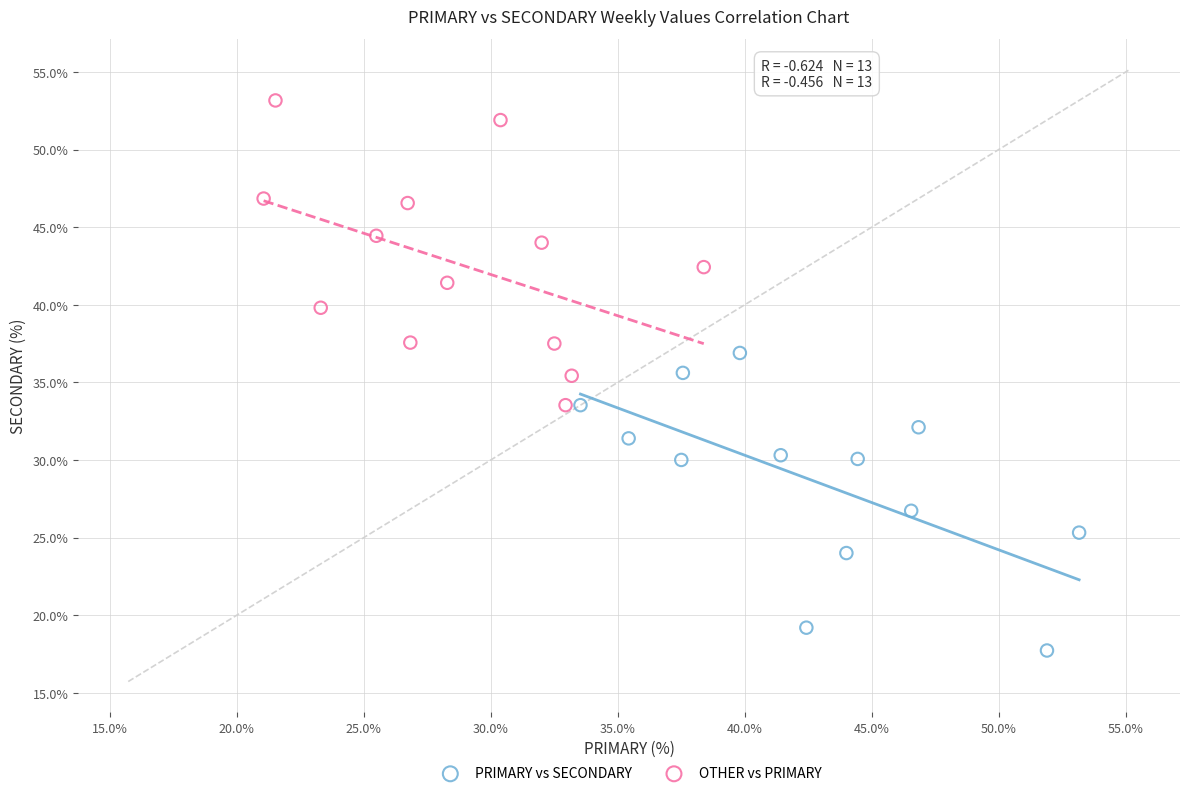

Which series contains the highest Y value?

OTHER vs PRIMARY